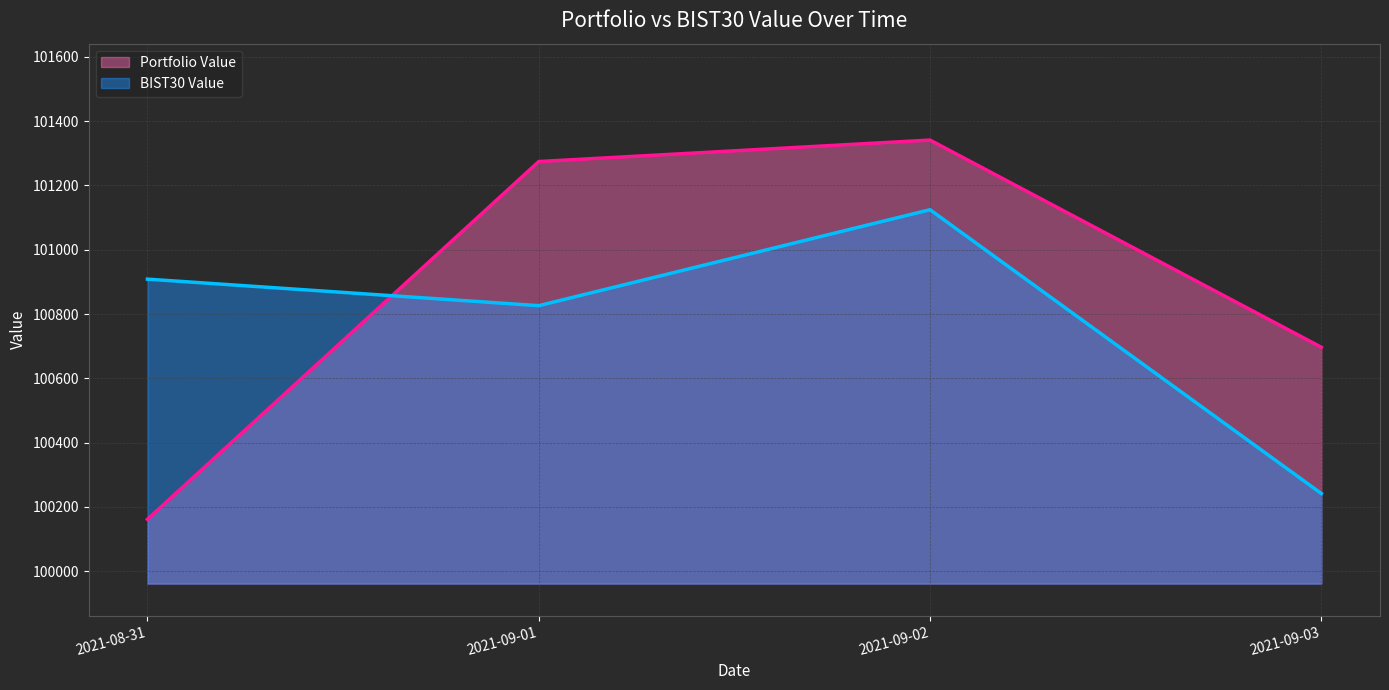

How many data points in BIST30 Value are above 100908?

2